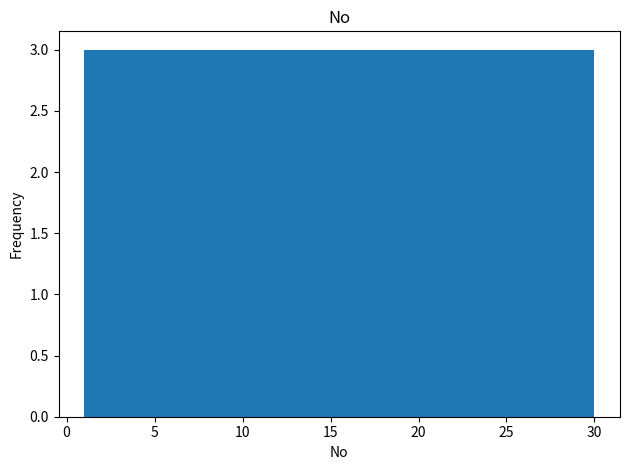

What is the height of the bar covering 6.8 to 9.7 on the x-axis? Neither the bar edges nor the heights are printed on the chart, so give them approximately, as read against the axes.

3